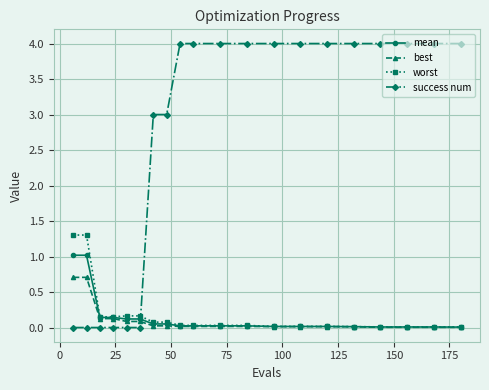

What is the value of the success num point at the 17th from the left?

4.0